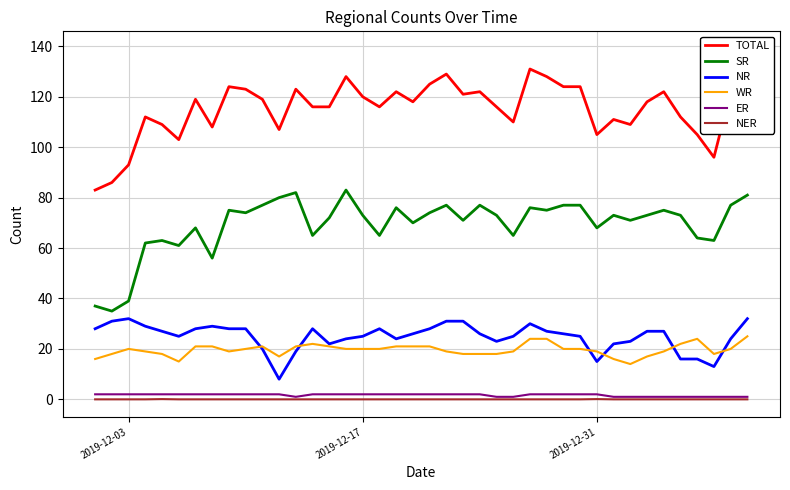

True or false: TOTAL and NER cross at least once.

False